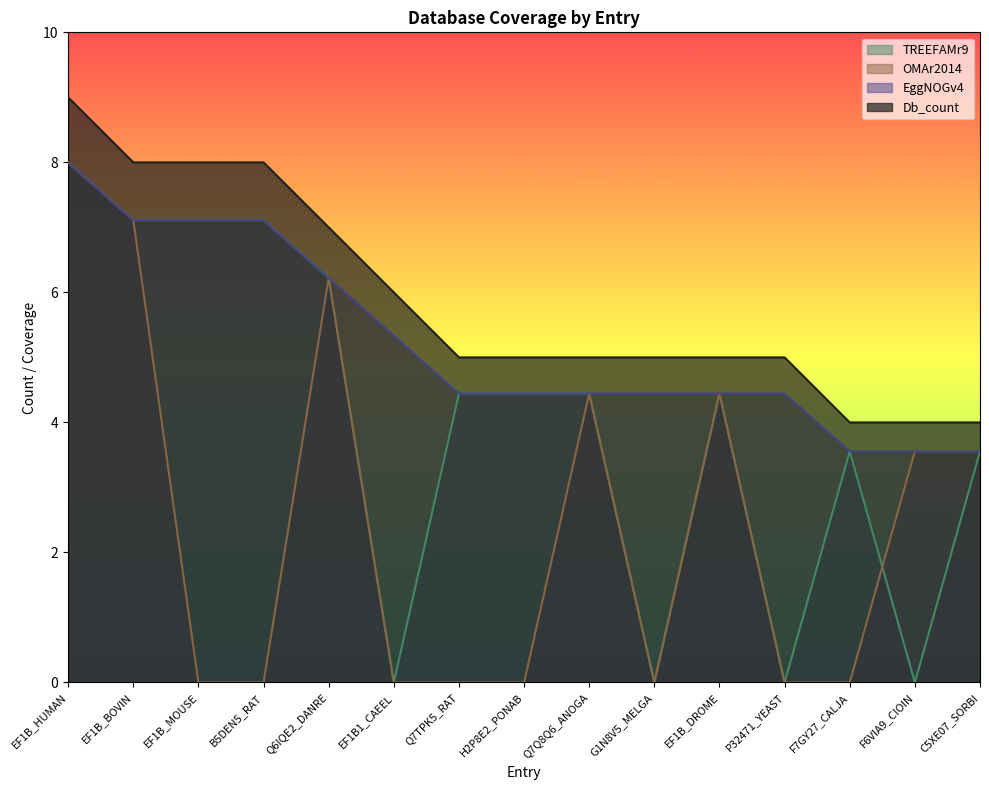

True or false: Db_count has a value of 4.0 at C5XE07_SORBI.

True